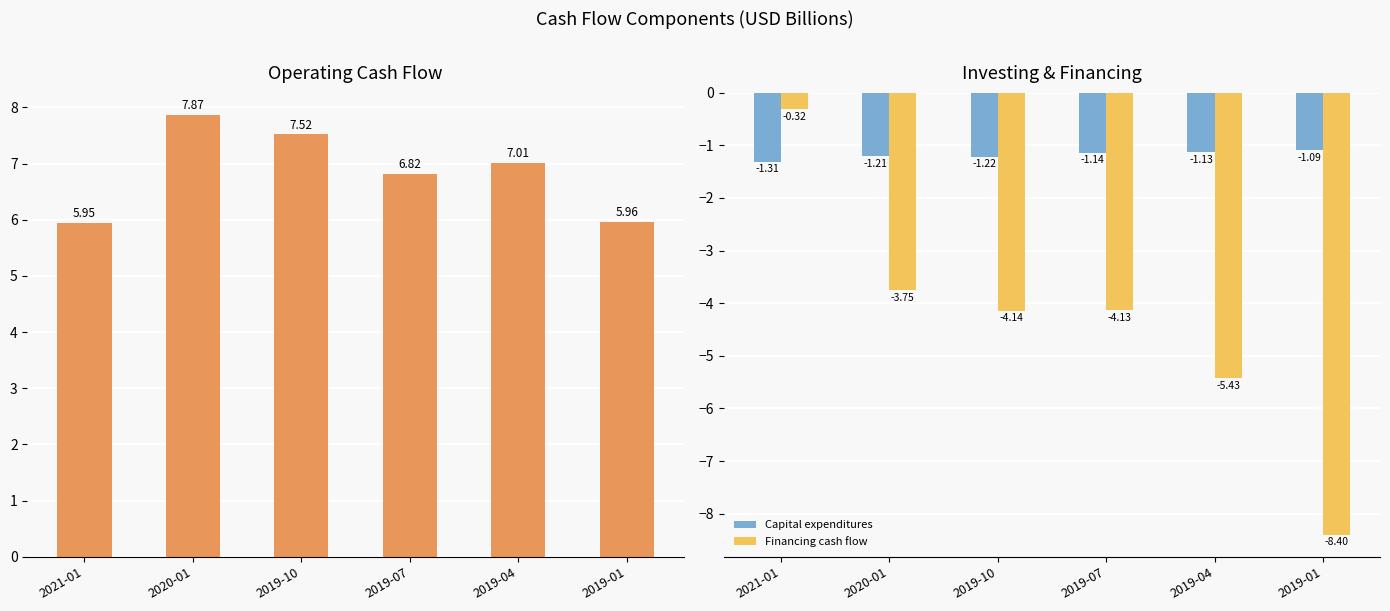

What is the total value across all series at 2019-10?

2.2